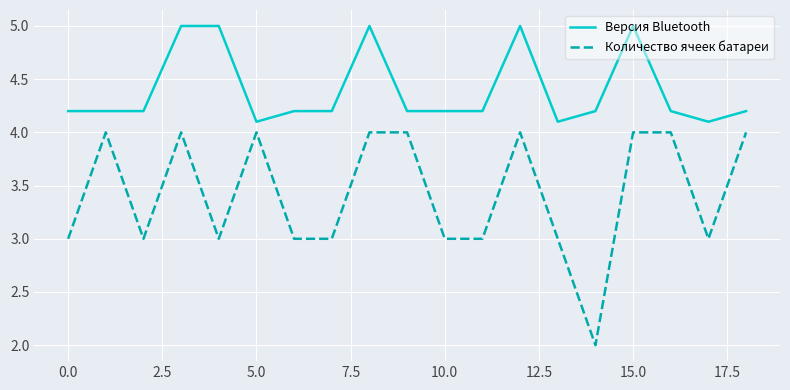

What is the difference between the second highest and second lowest values in the Версия Bluetooth series?

0.9